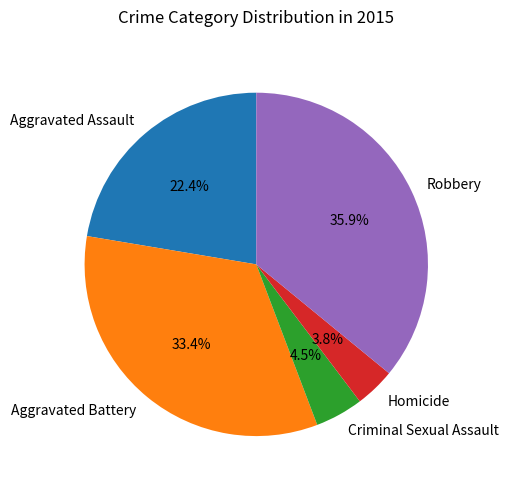

Does Criminal Sexual Assault represent more than half of the total?

No